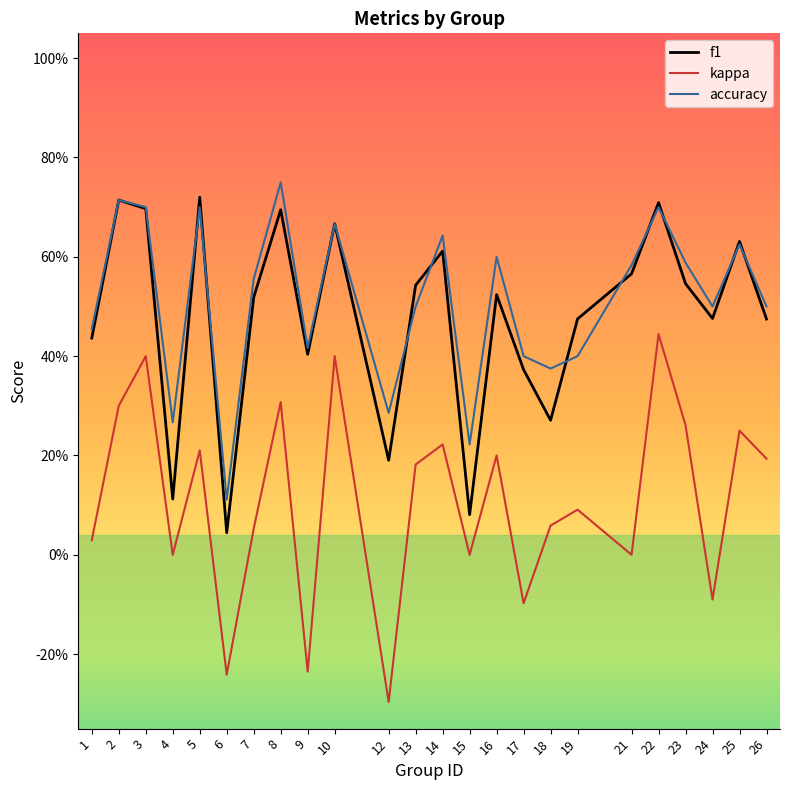

What is the difference between the accuracy values at 26 and 10?

0.2